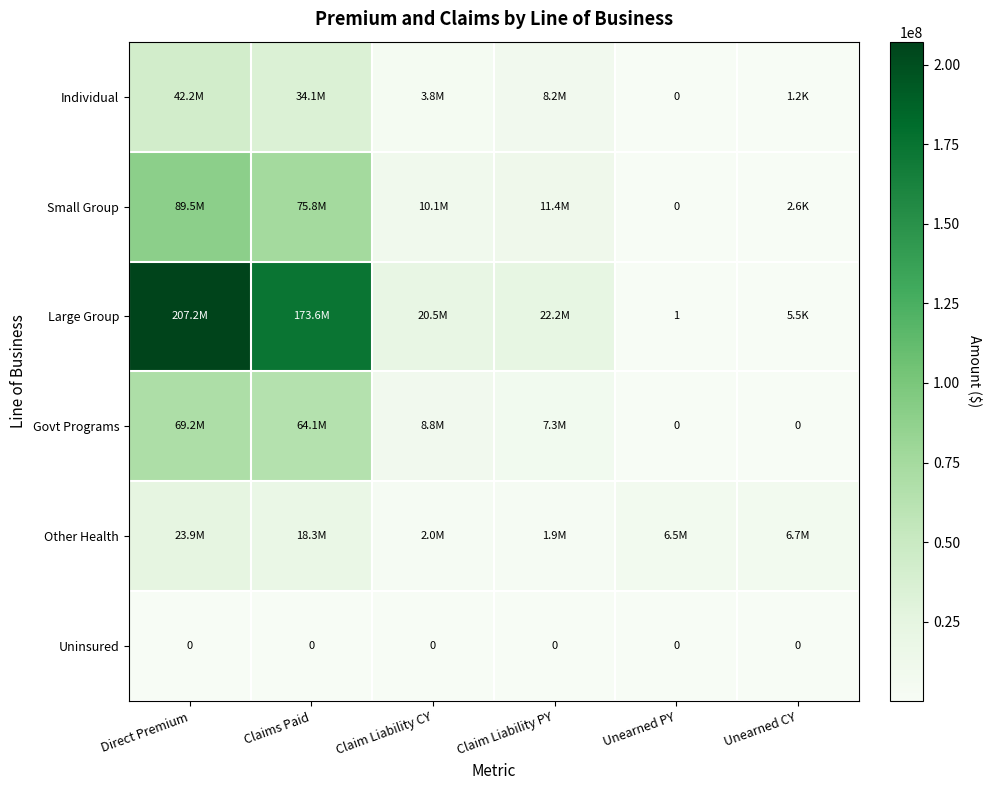

The Uninsured series shows 0 at Direct Premium. True or false?

True